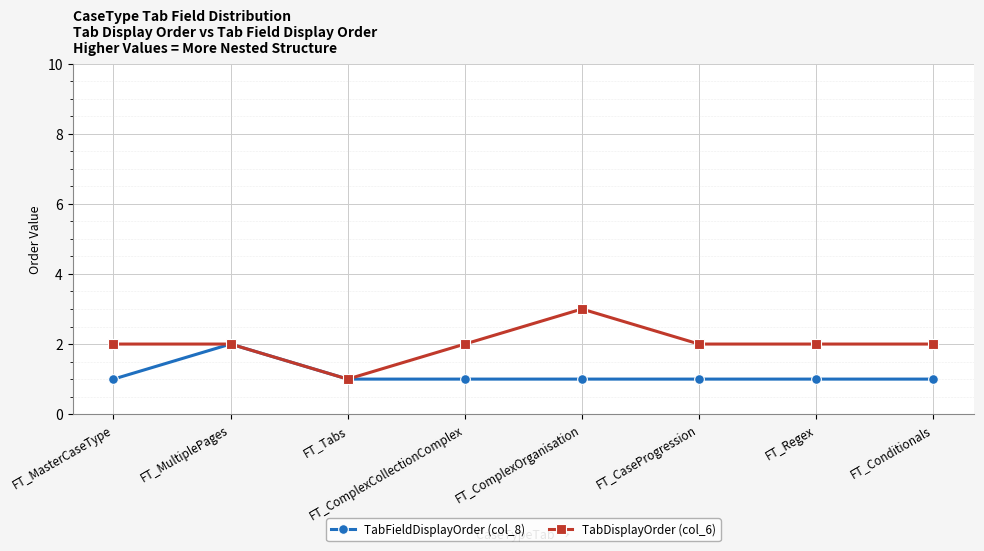

Is it true that TabDisplayOrder (col_6) equals 2 at FT_CaseProgression?

True